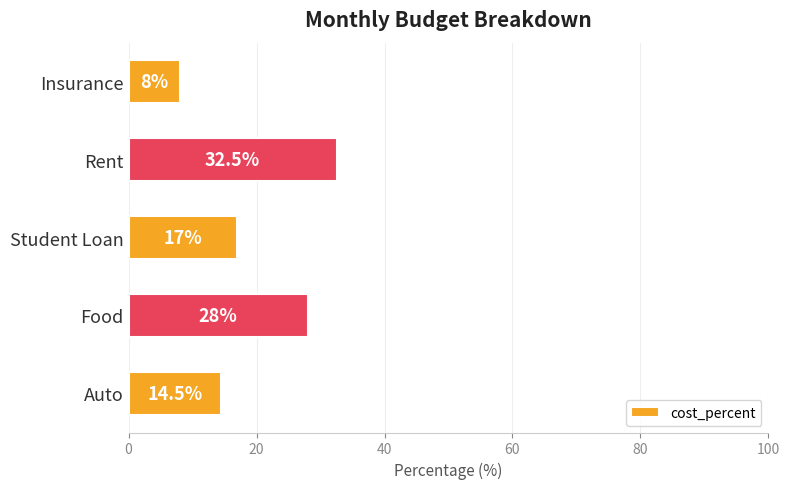

Which label corresponds to the largest value in the chart?

Rent